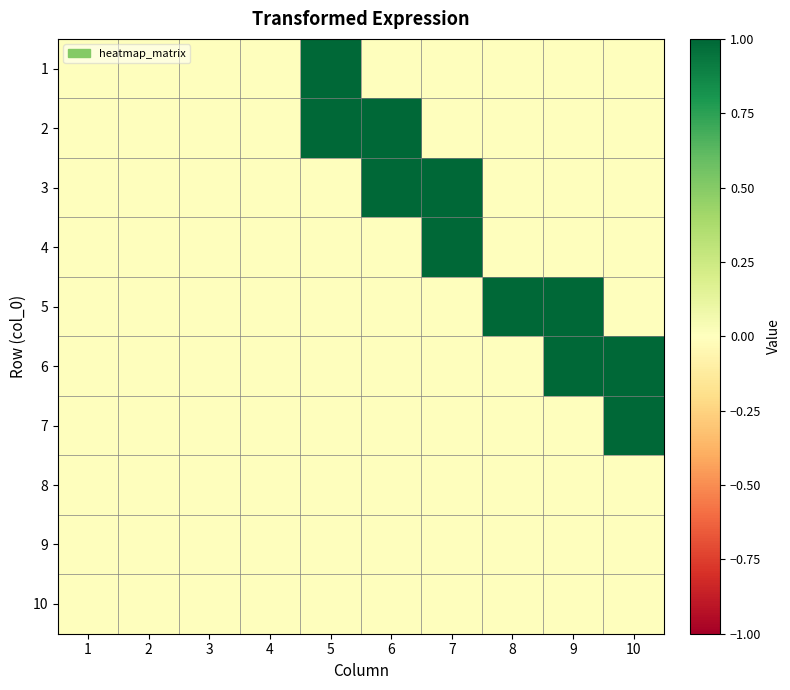

What is the spread (max minus min) of values at 5?

1